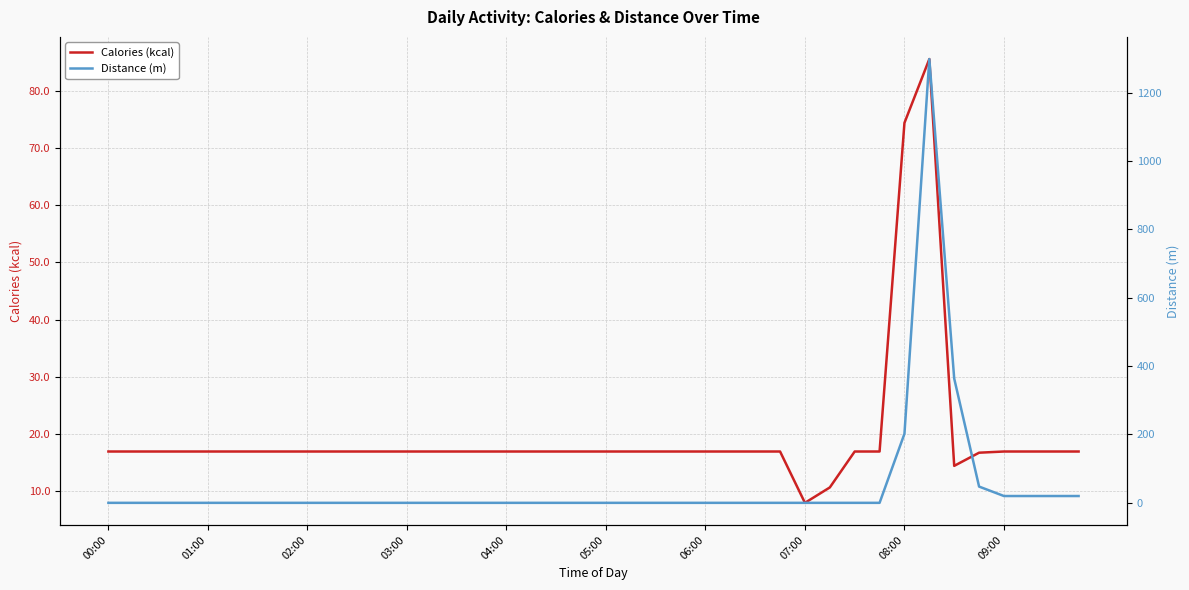

Where is the first local maximum for Distance (m)?

33